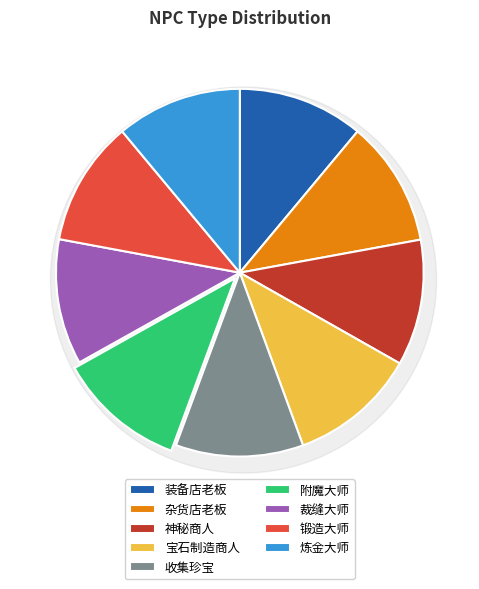

Is it true that 锻造大师 is 11% of the pie?

True